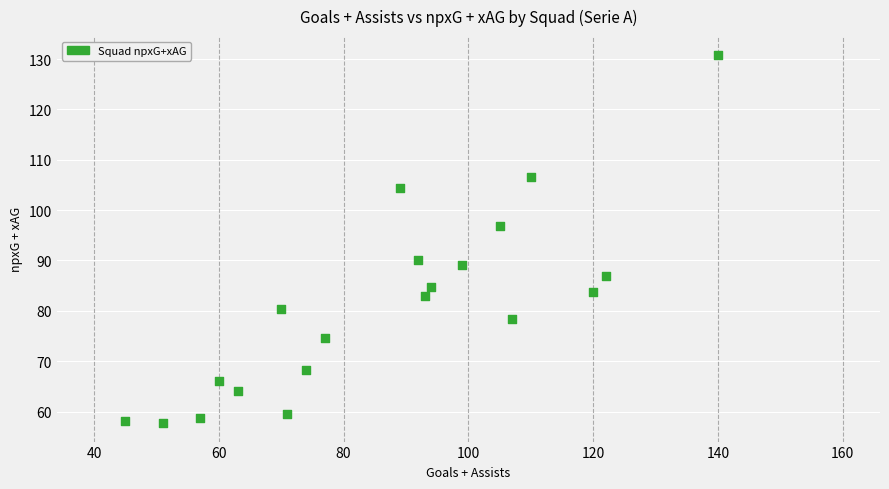

What Y value in the scatter plot is closest to 94?

96.9